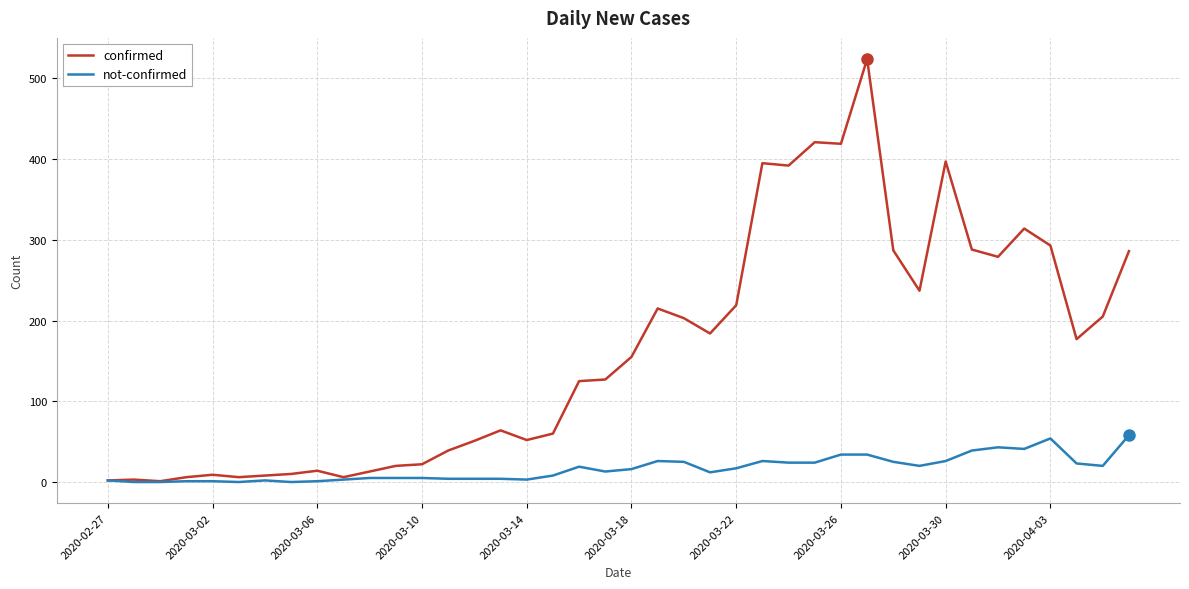

How many lines are shown in the chart?

2